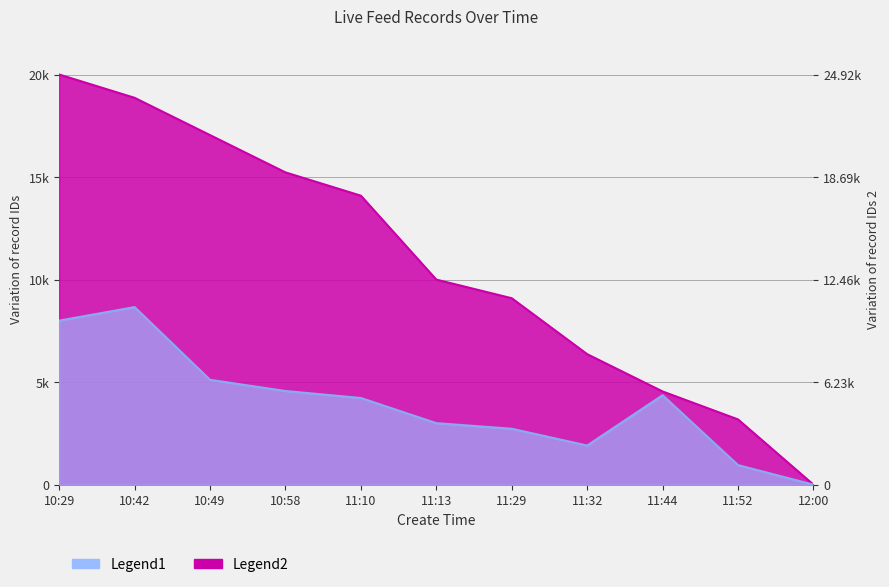

What is the difference between the values at 11:13 and 11:10?

4090.9